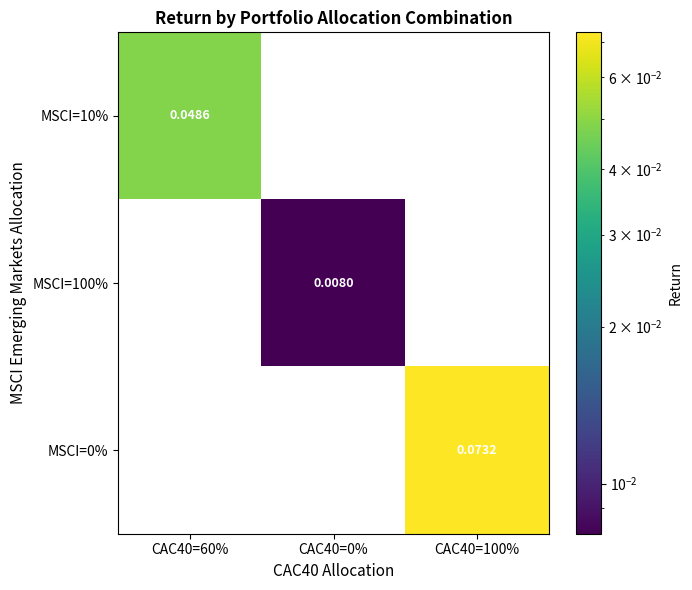

Count the number of data series in this chart.

3